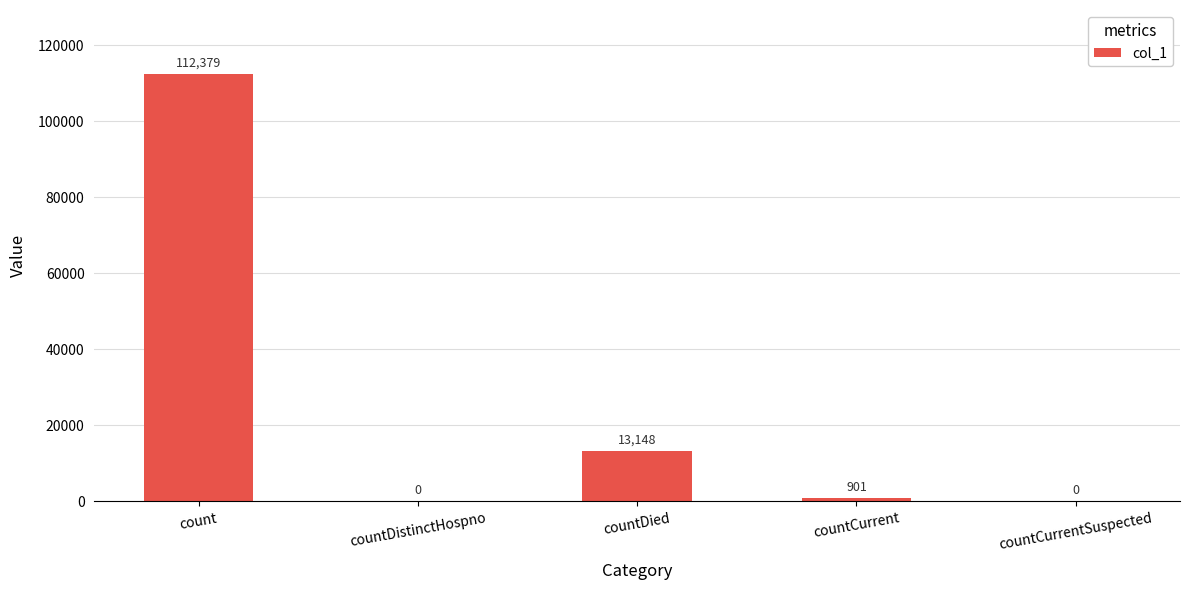

Reading right to left, extract all data points from this chart.

countCurrentSuspected=0	countCurrent=901	countDied=13148	countDistinctHospno=0	count=112379